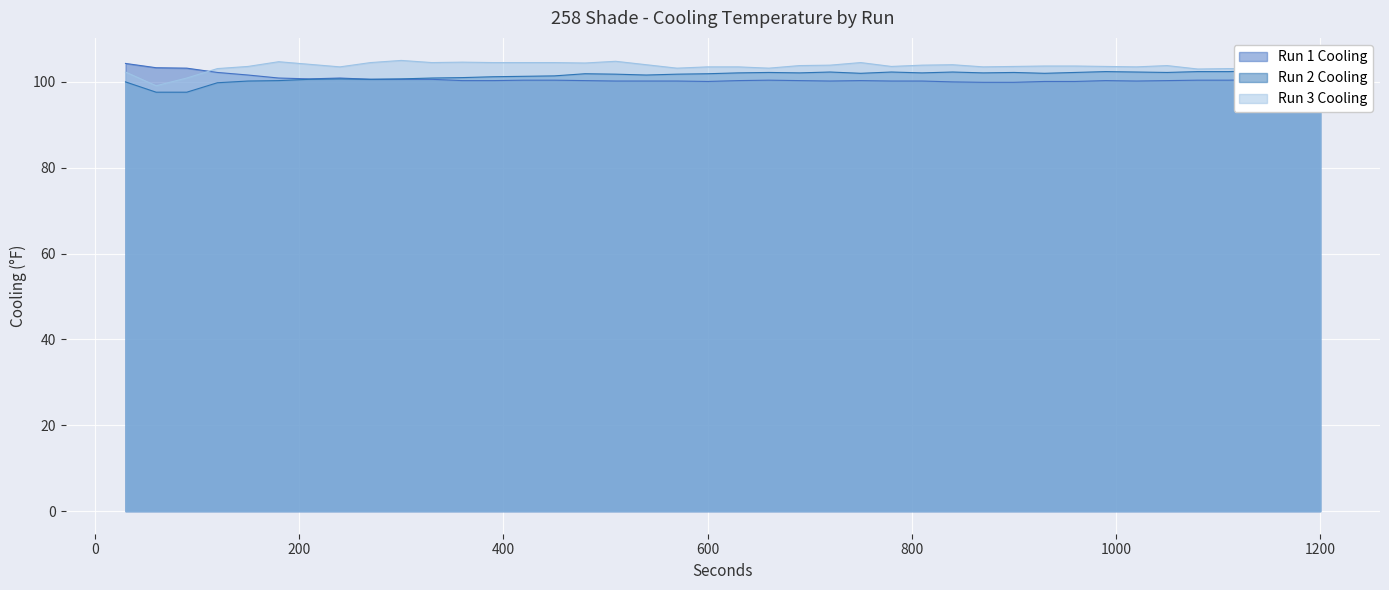

What is the sum of all Run 2 Cooling values?

4058.3